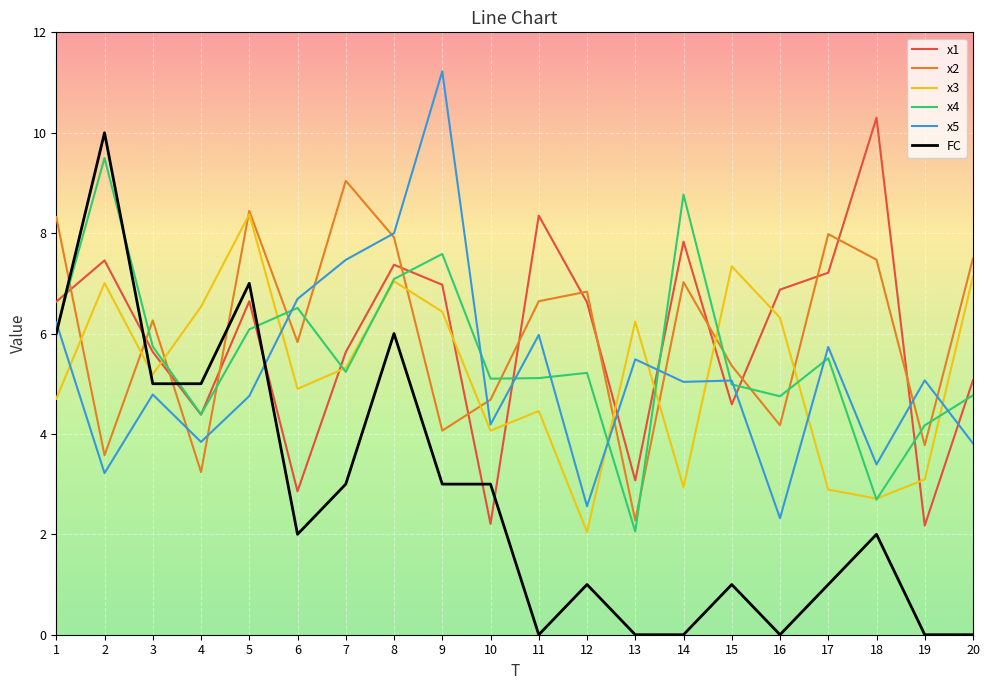

What is the greatest value displayed?

11.2